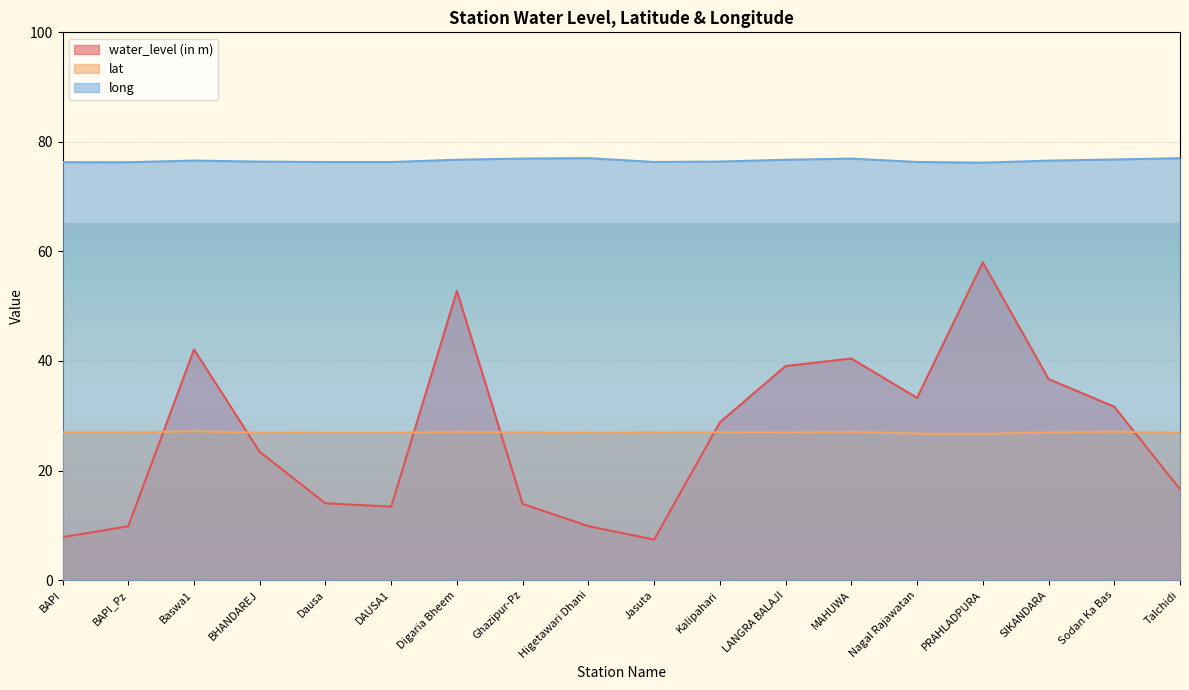

True or false: lat and long intersect in this chart.

False